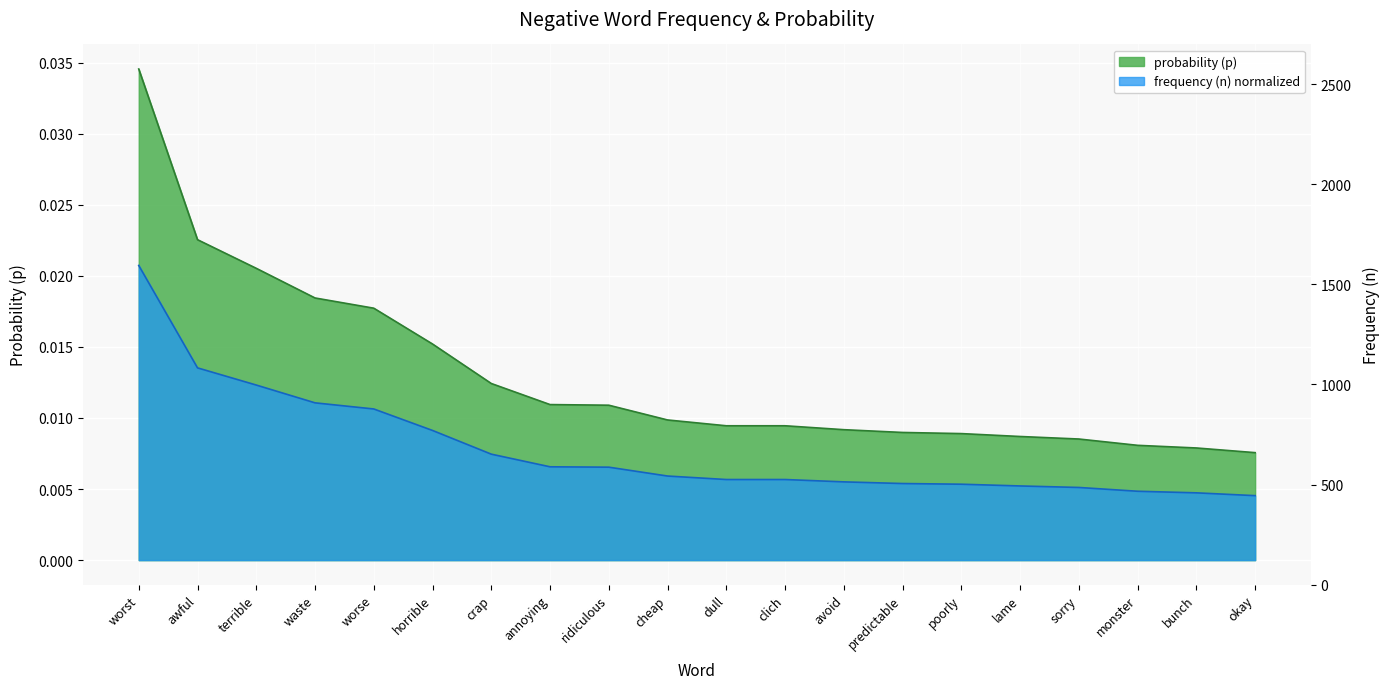

What is the label of the 15th point from the left?

poorly